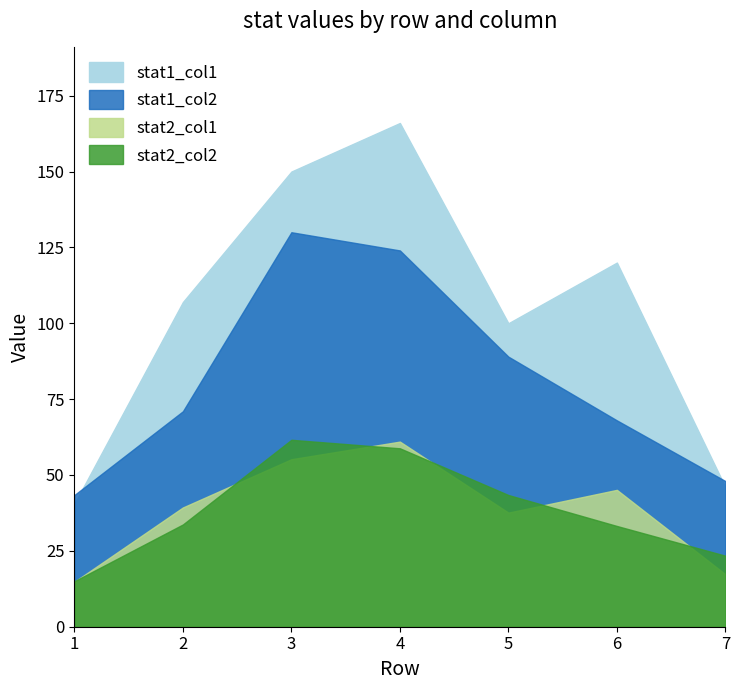

What is the value of the stat2_col2 point at the 1st from the left?

15.0